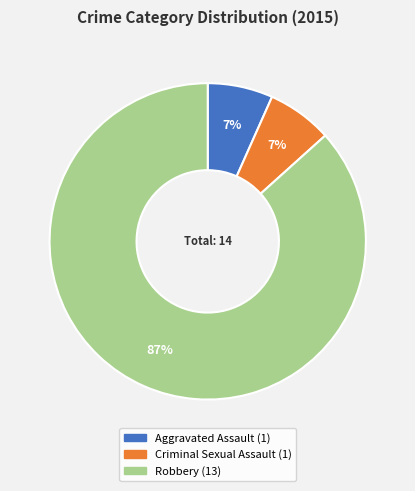

Is the sum of Aggravated Assault and Robbery greater than half?

Yes